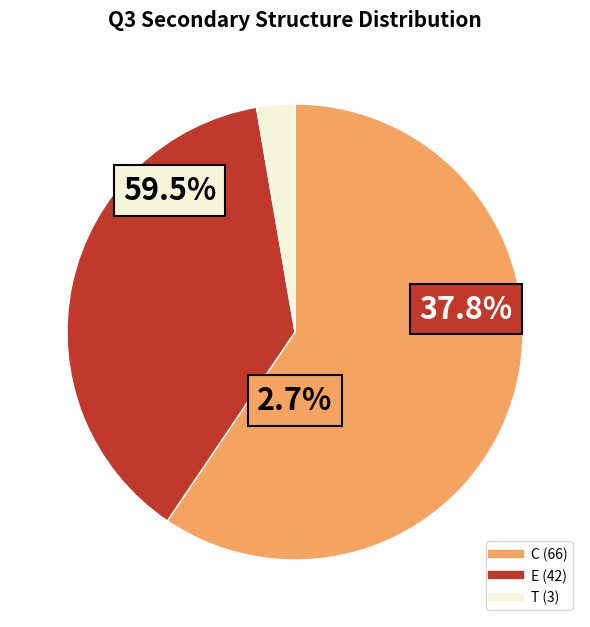

Which has a higher value, T or E?

E